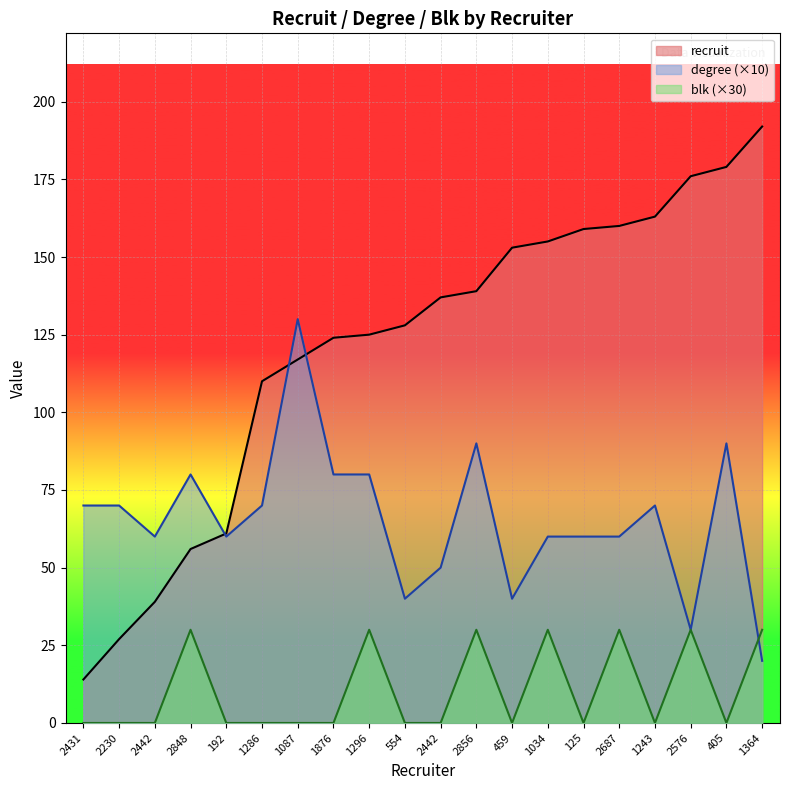

The degree series shows 99 at 2442. True or false?

False